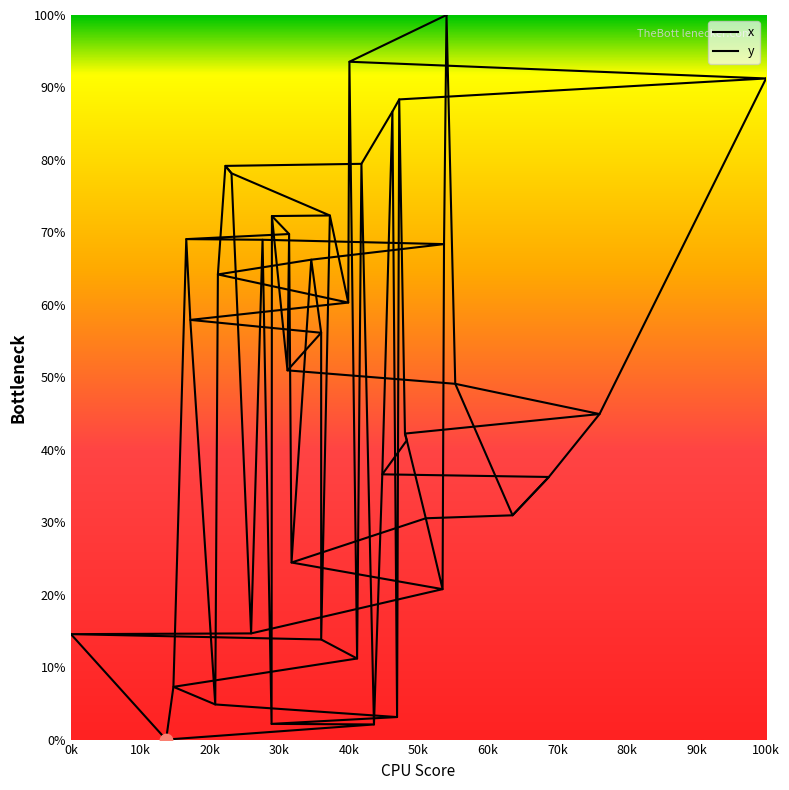

Which series reaches the minimum Y coordinate?

x